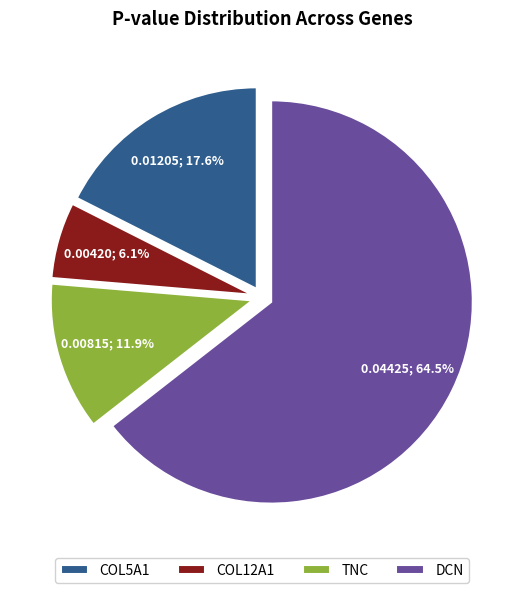

How many slices are in this pie chart?

4